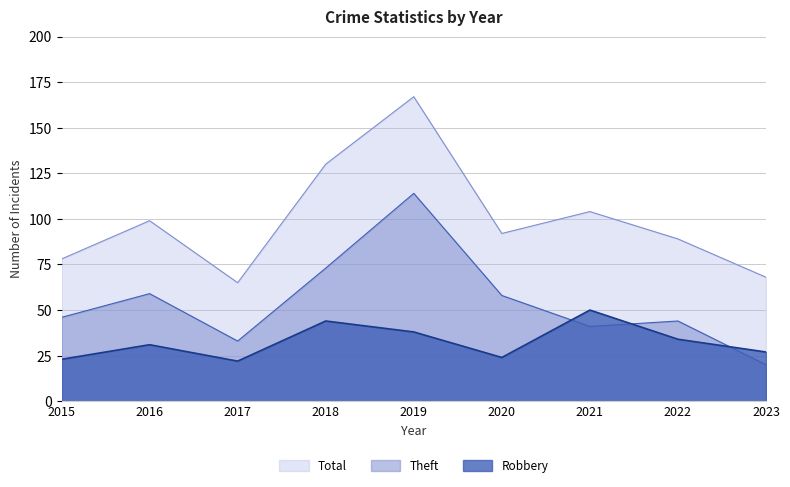

List the series in order of their peak value, highest first.

Total, Theft, Robbery